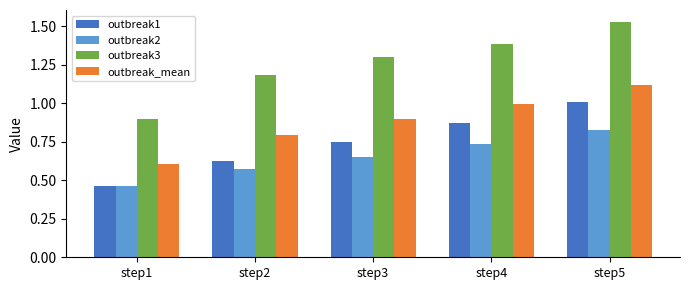

At which category does the chart reach its peak across all series?

step5